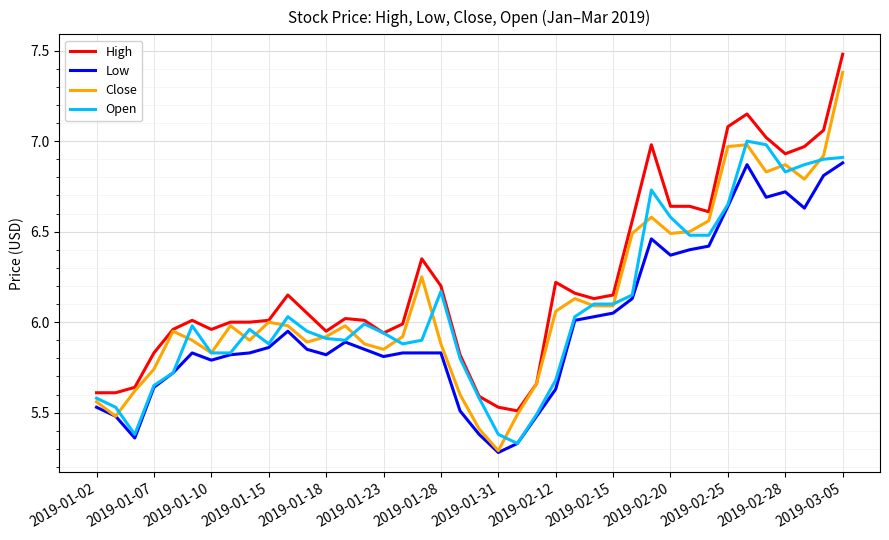

Which series has the largest total across all categories?

High